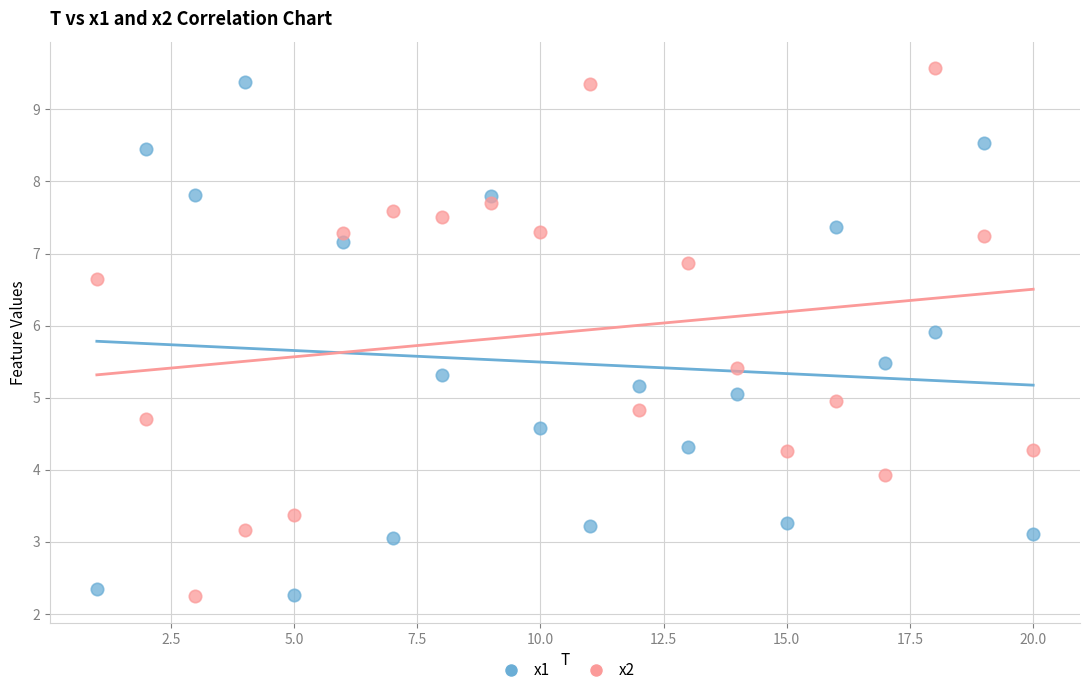

What is the X range (max minus min) for the scatter plot?

19.0